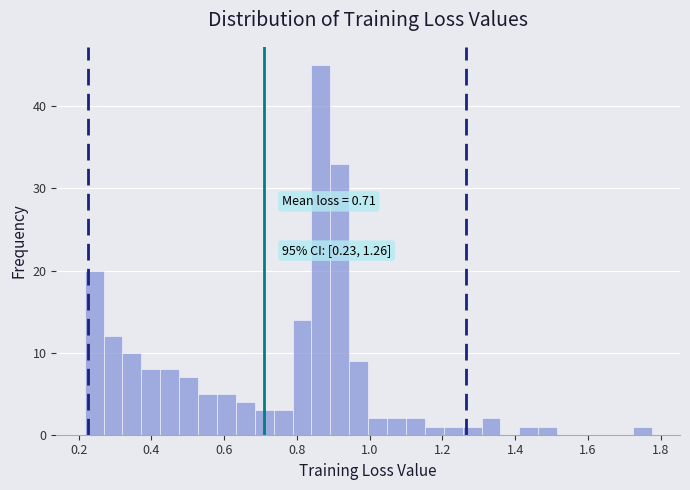

Around what value on the x-axis is the tallest bar? Give the approximate position of its centre, as read against the axis.

0.86